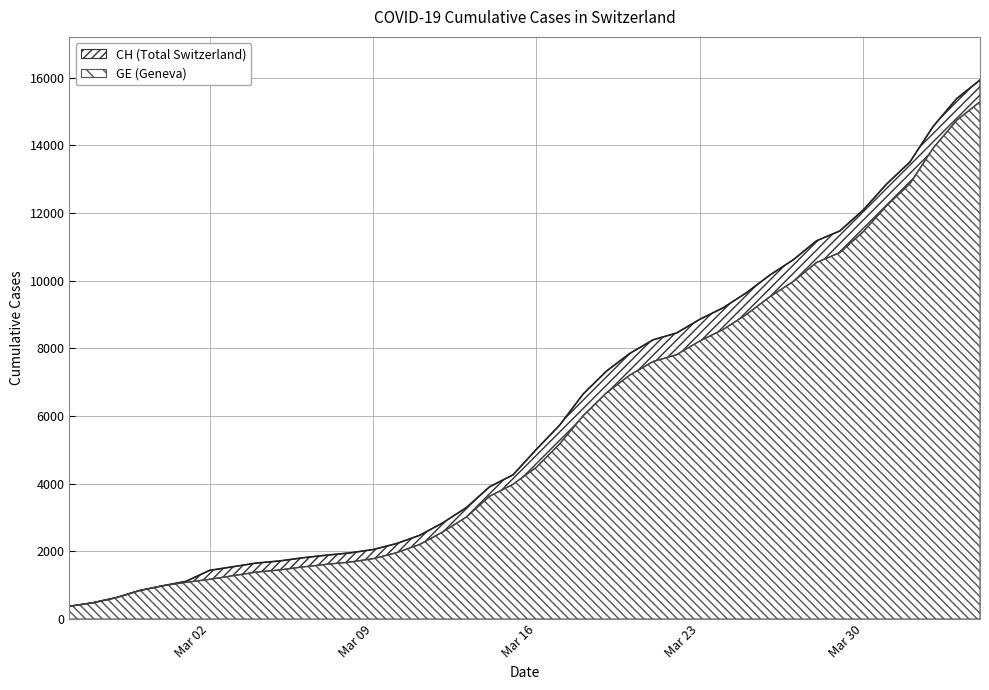

At which label is CH closest to 8150?

2020-03-21